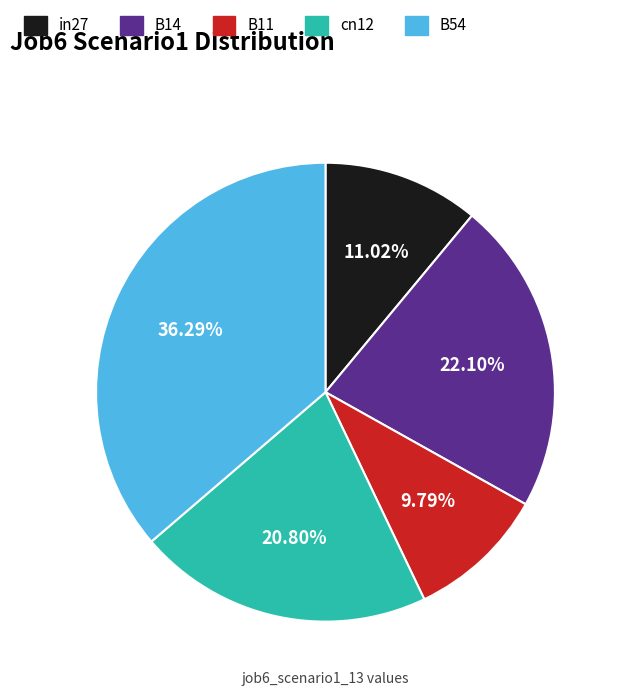

To the nearest percent, what is the difference between the largest and smallest slice percentages?

26%